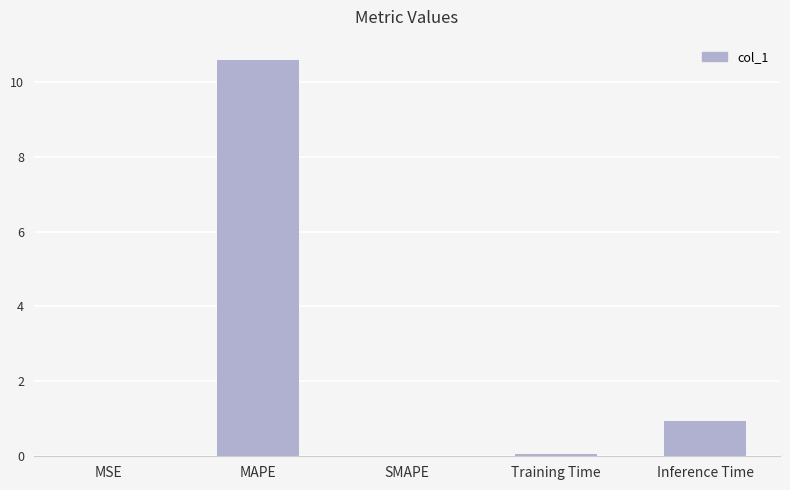

What is the difference between the values at SMAPE and MAPE?

10.6